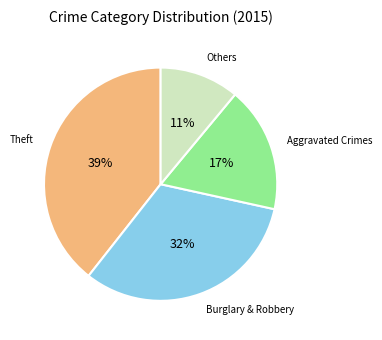

Does any single category account for the majority?

No